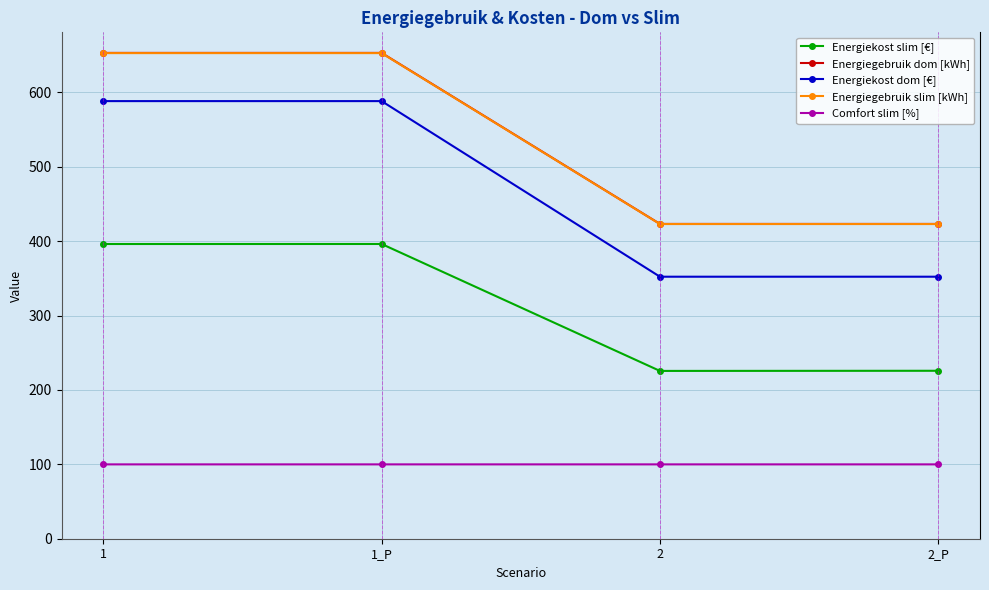

What is the value of the Energiegebruik slim [kWh] point at the 3rd from the left?

423.1